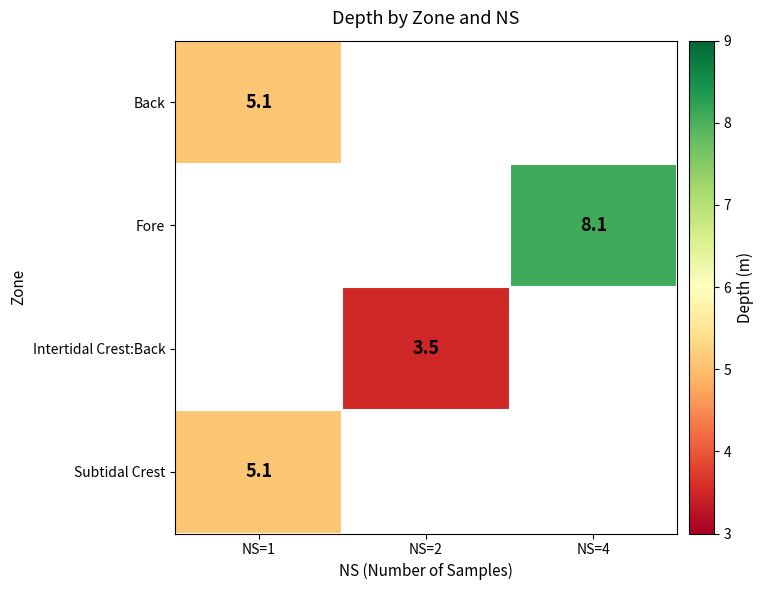

Which has a higher value, NS=2 or NS=4?

NS=4